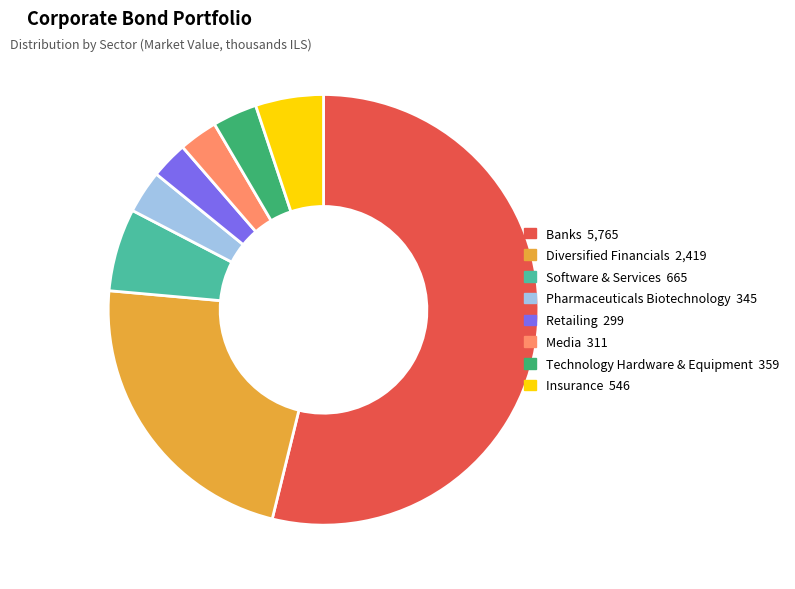

Is there any slice that represents more than half of the pie?

Yes